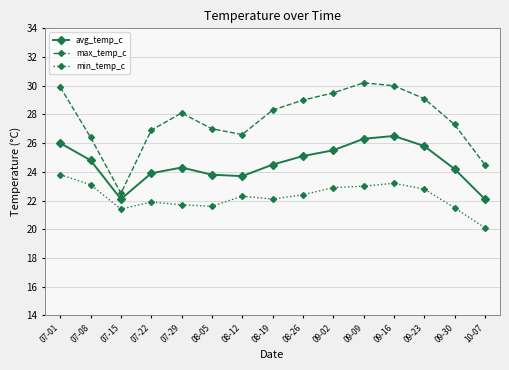

What is the label of the 1st point from the left?

07-01